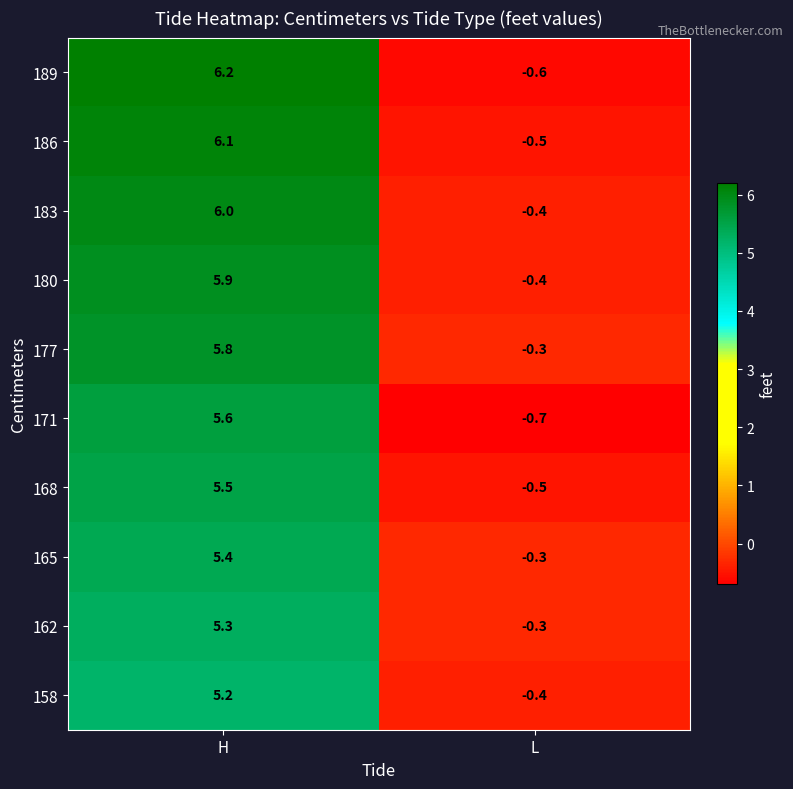

Where is 171 nearest to the value 2?

L